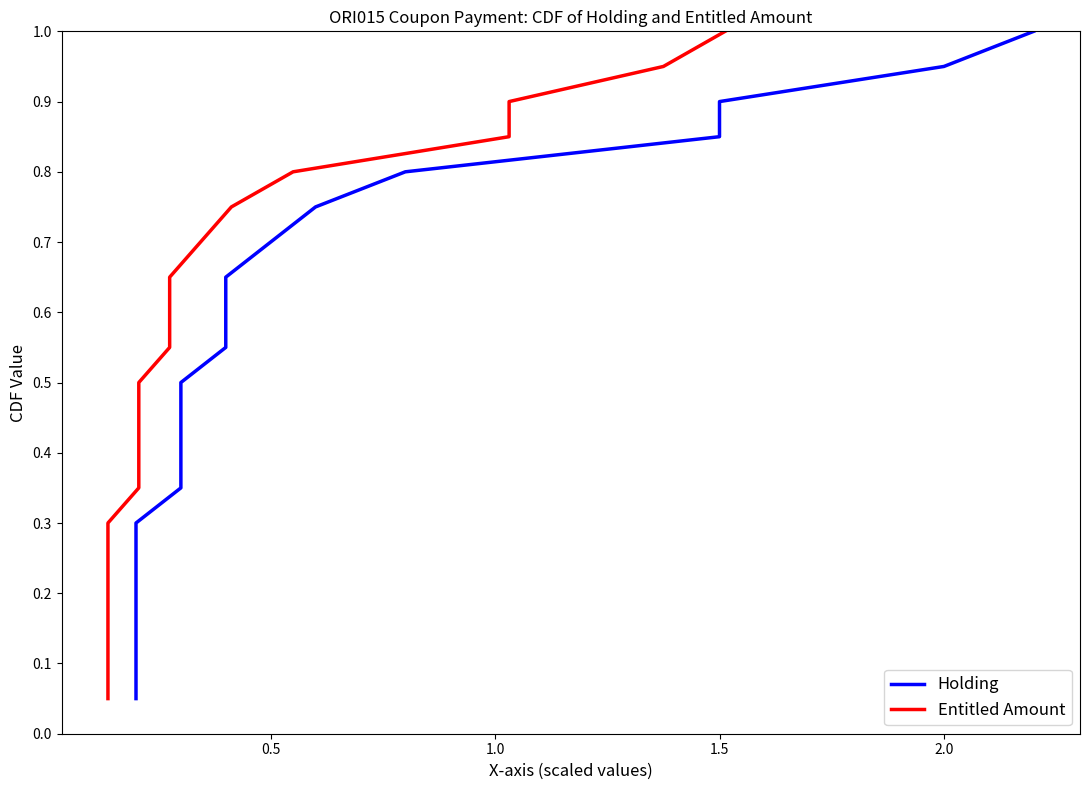

True or false: Entitled Amount and Holding intersect in this chart.

False